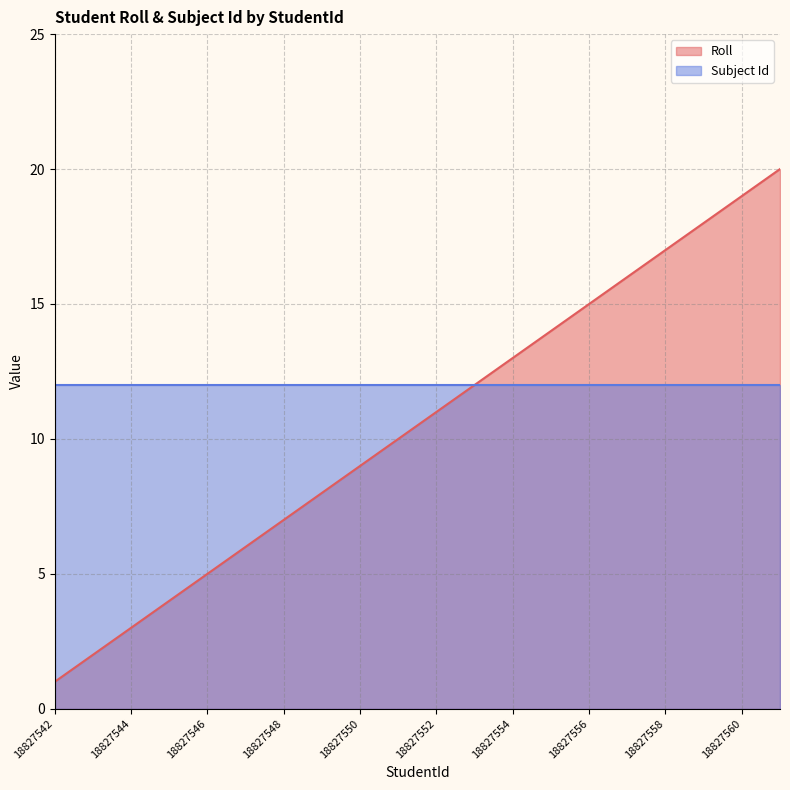

How many values are below 11?

10